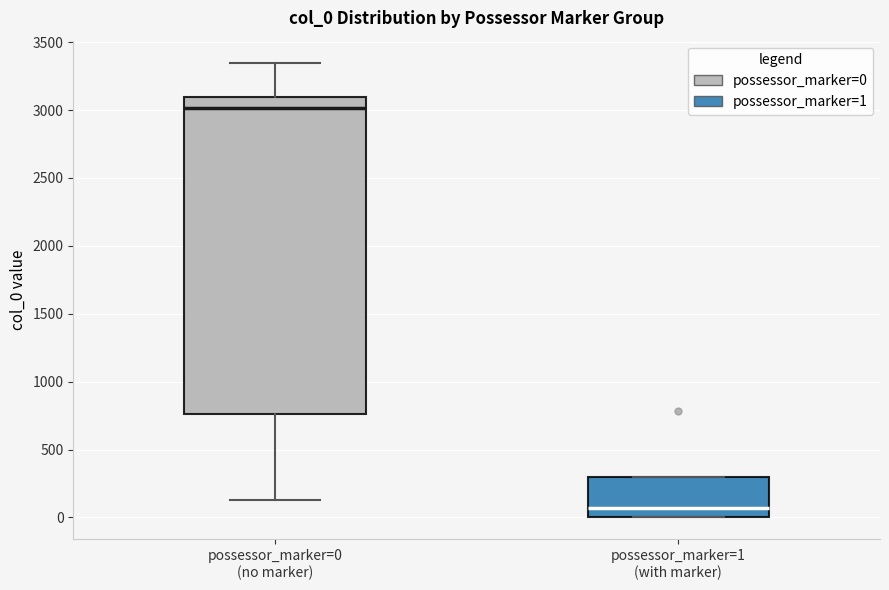

Reading left to right, read every box against the y-axis: the position of its median line, the range the box covers, and the ends of its whiskers. The values are not printed on the chart, so give them approximately, as read against the axis.

possessor_marker=0 (no marker): median 3000, box 750 to 3100, whiskers 150 to 3350
possessor_marker=1 (with marker): median 50, box 0 to 300, whiskers 0 to 300